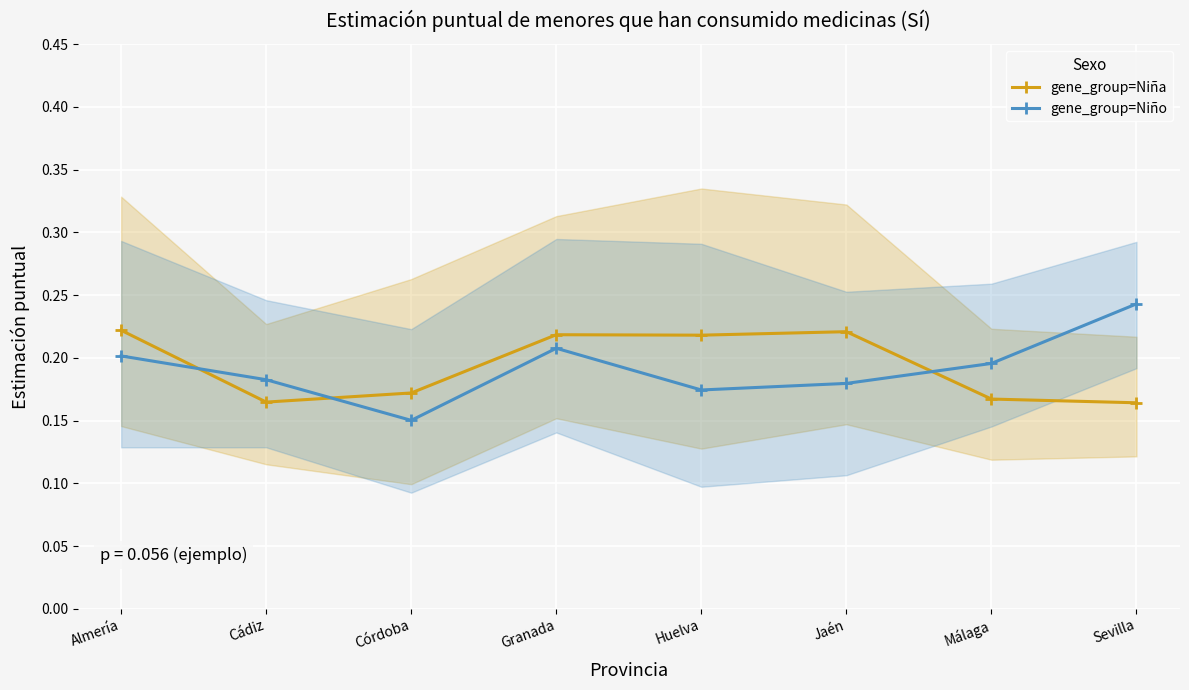

Which series ends up on top after the final intersection of gene_group=Niño and gene_group=Niña?

gene_group=Niño